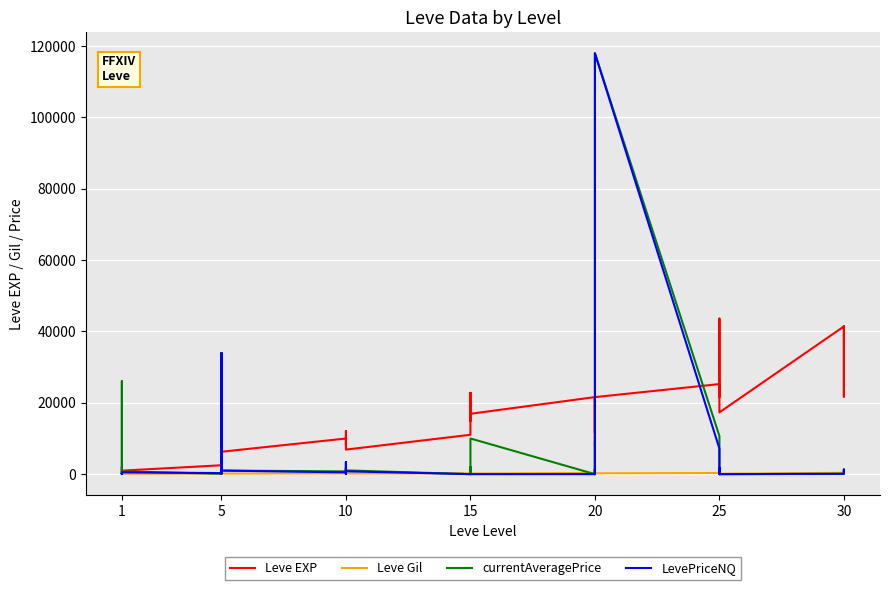

Which series has the largest total across all categories?

Leve EXP